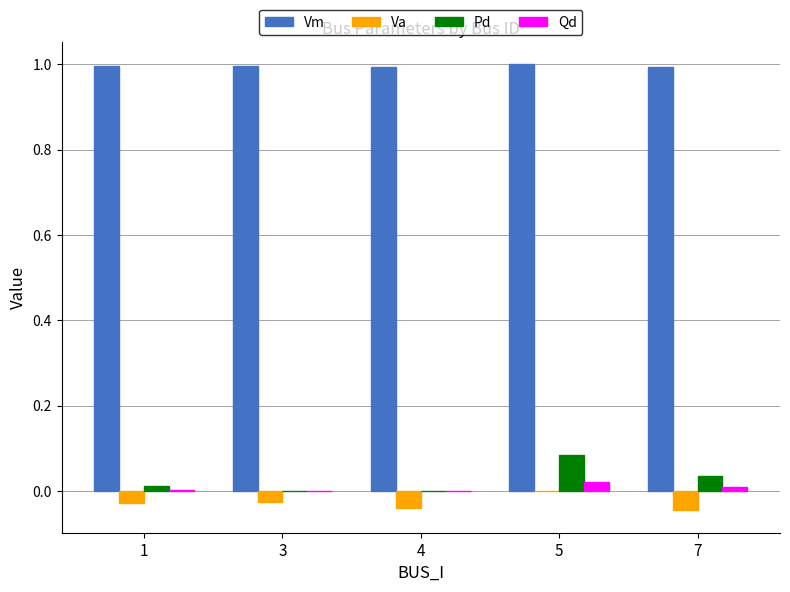

At which category is the sum across all series the highest?

5